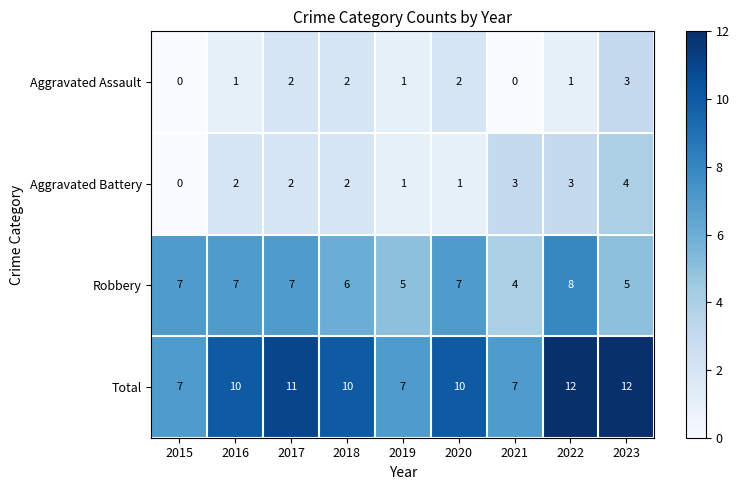

The value of Robbery at 2021 is 4. True or false?

True